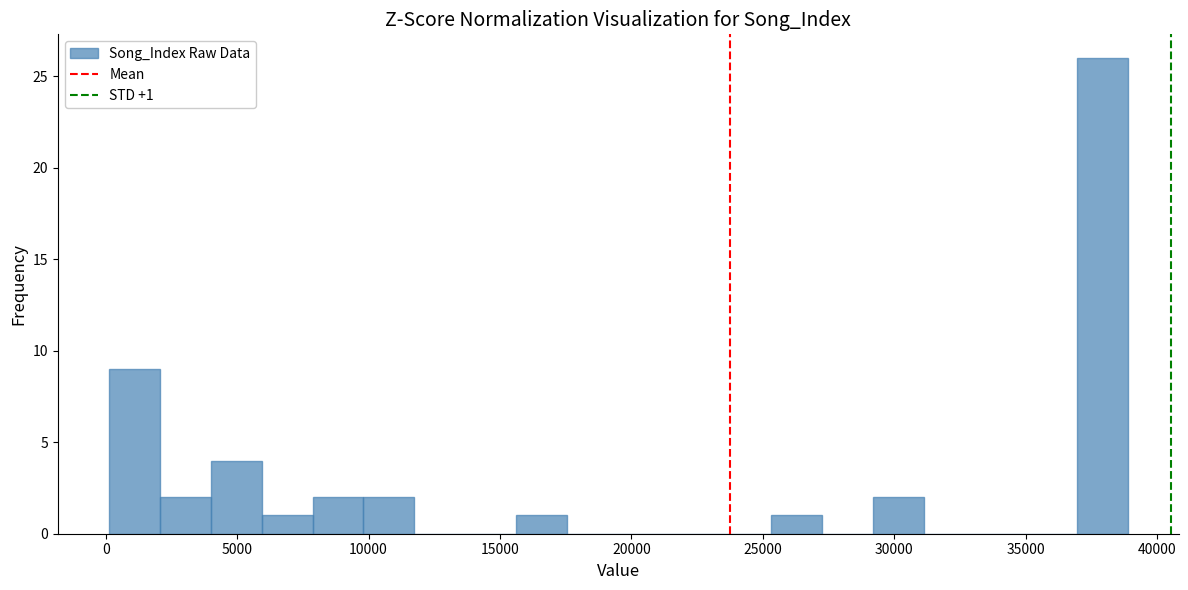

Around what value on the x-axis is the tallest bar? Give the approximate position of its centre, as read against the axis.

38000